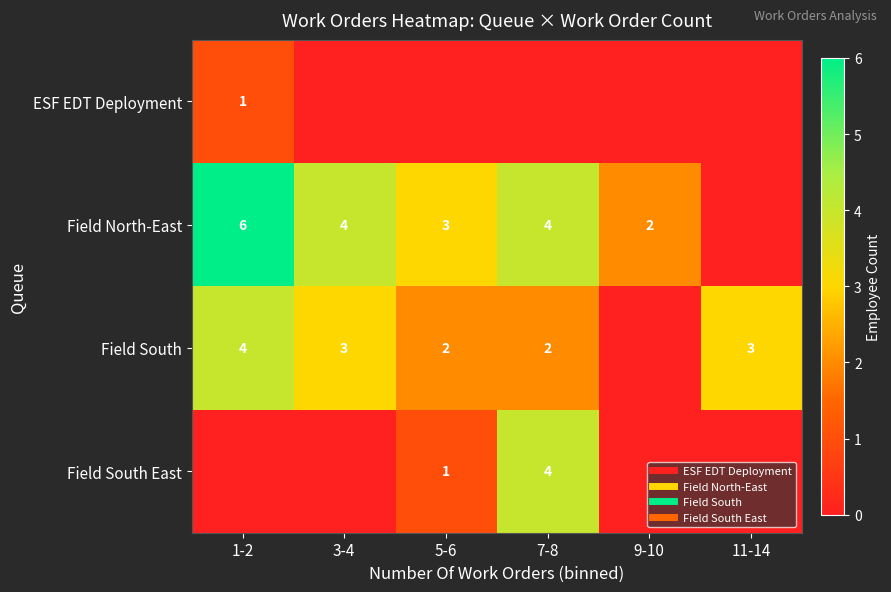

At how many categories does at least one series exceed 0?

6